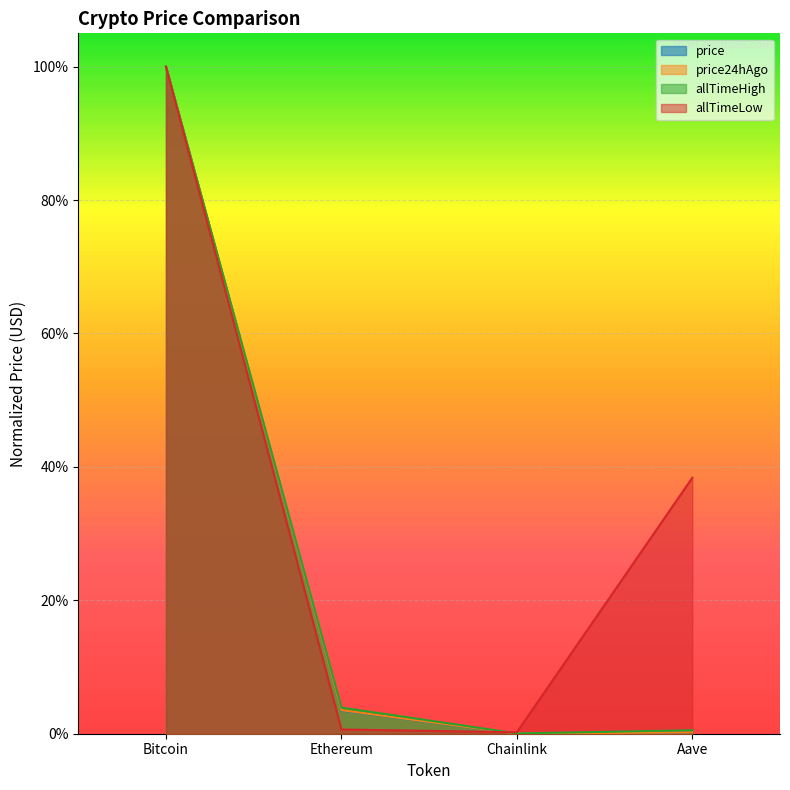

Which series has the largest range (max minus min)?

price